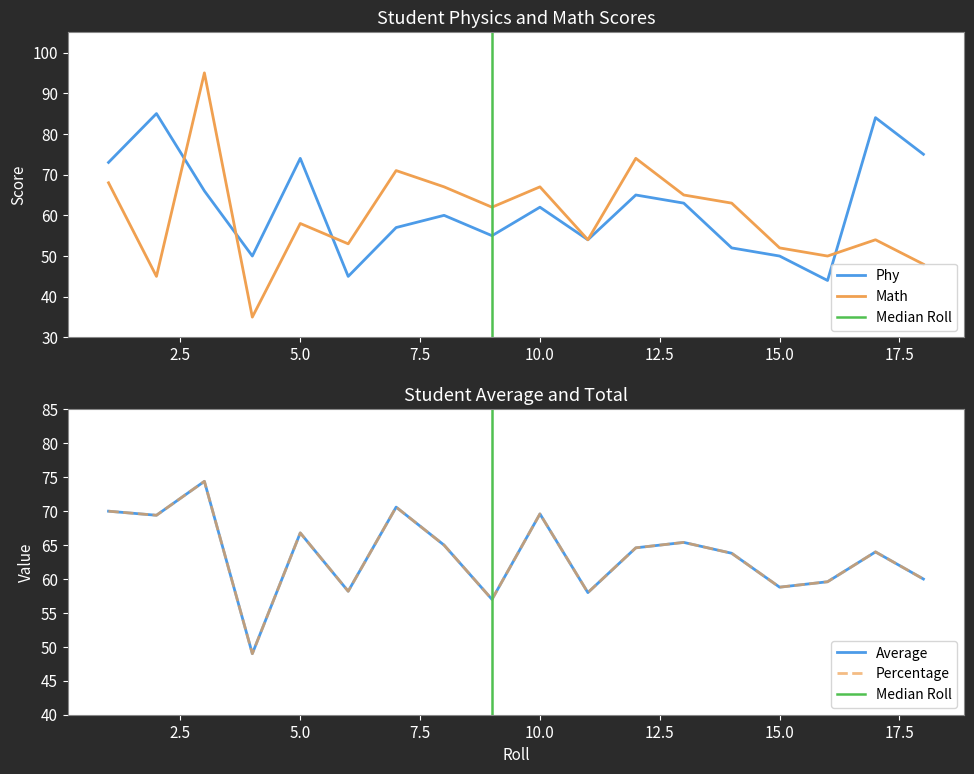

The Math series shows 78 at 15.0. True or false?

False